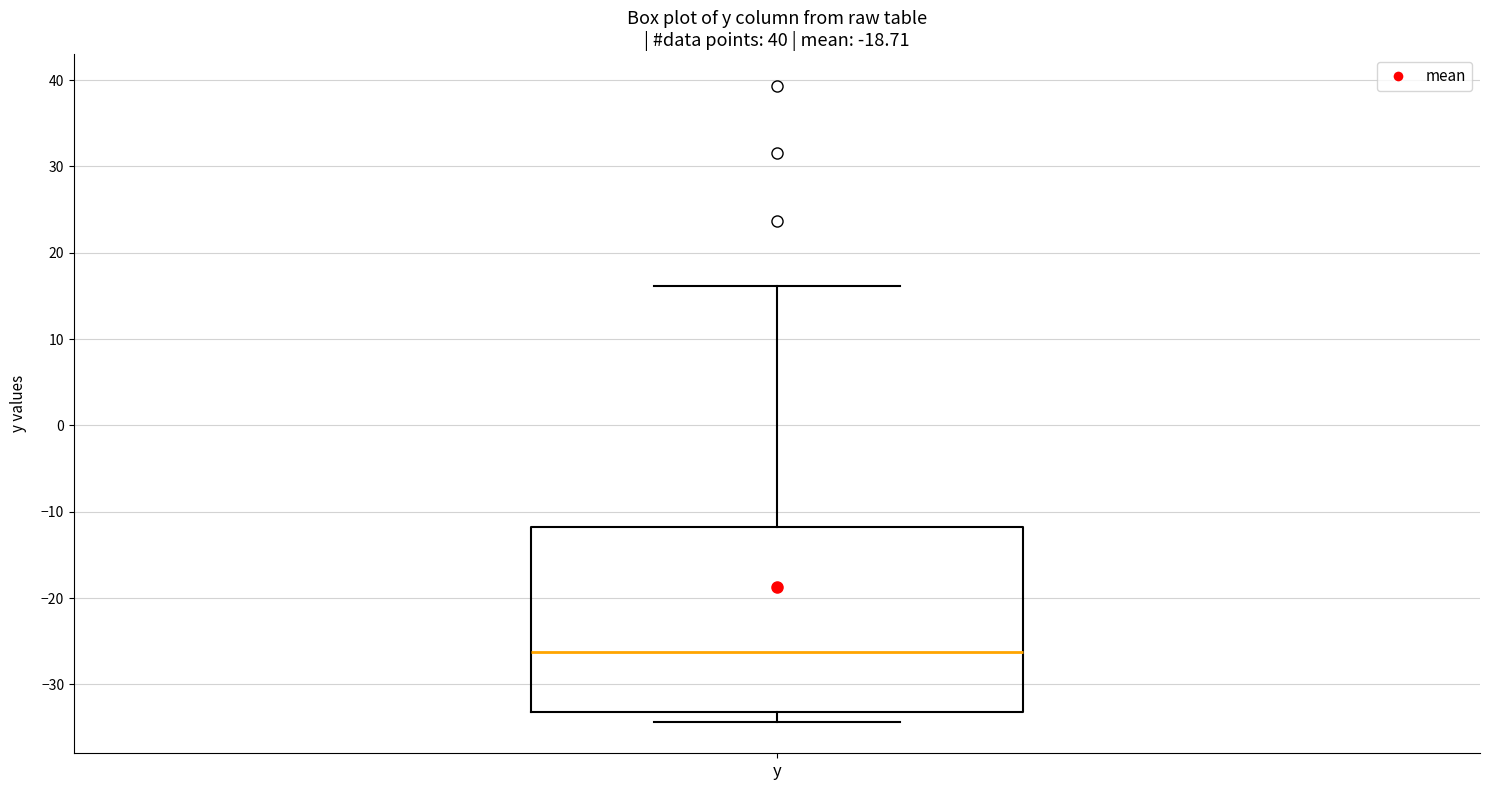

Read this box plot against the y-axis: the position of the median line, the range covered by the box, and the ends of both whiskers. The values are not printed on the chart, so give them approximately, as read against the axis.

median -26, box -33 to -12, whiskers -34 to 16